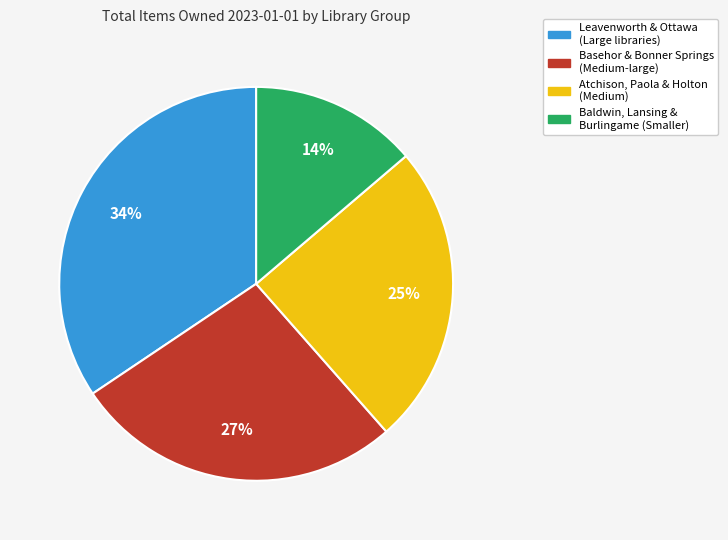

Is there a majority slice in this chart?

No